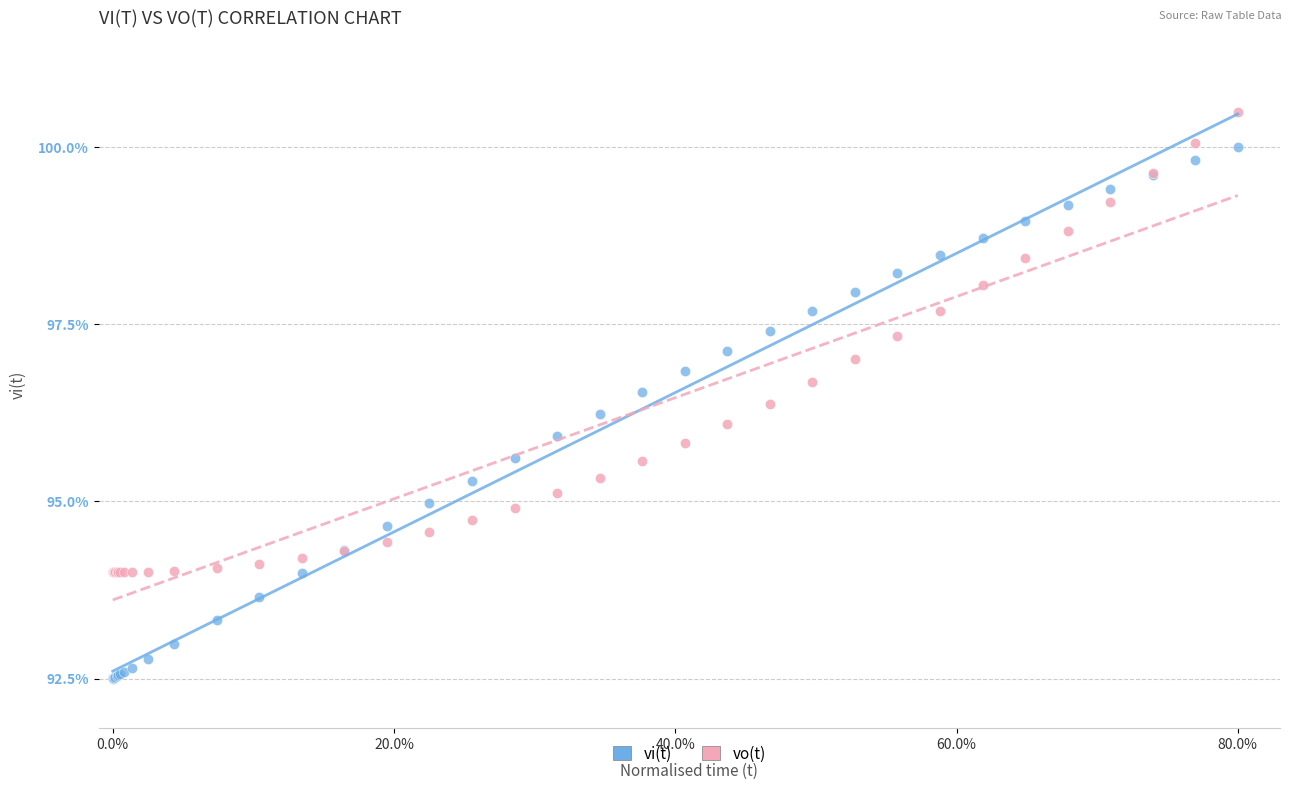

What is the X range (max minus min) for the scatter plot?

80.0